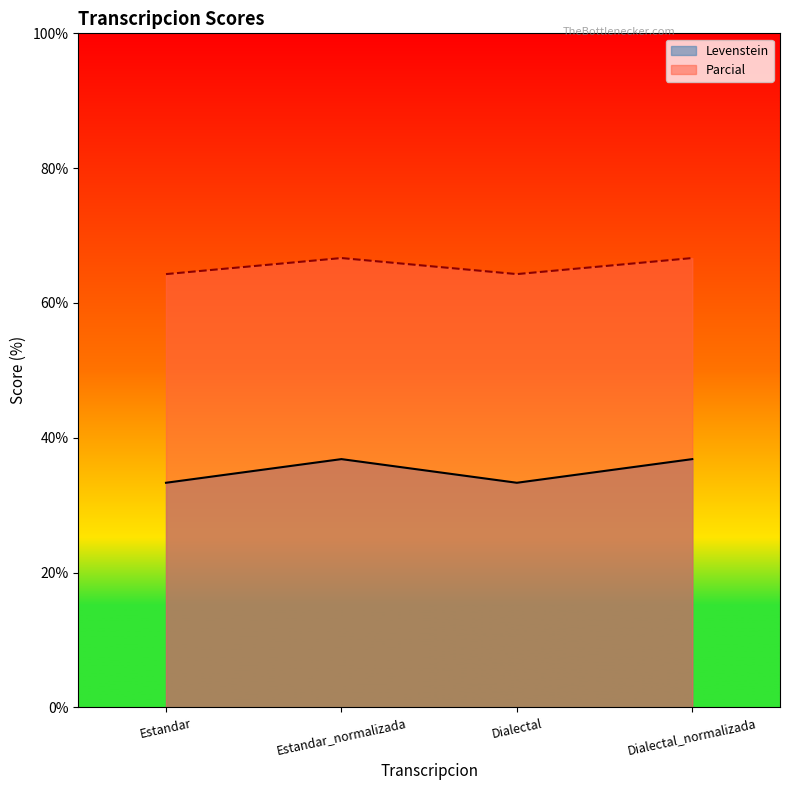

Where is the first local maximum for Parcial?

Estandar_normalizada